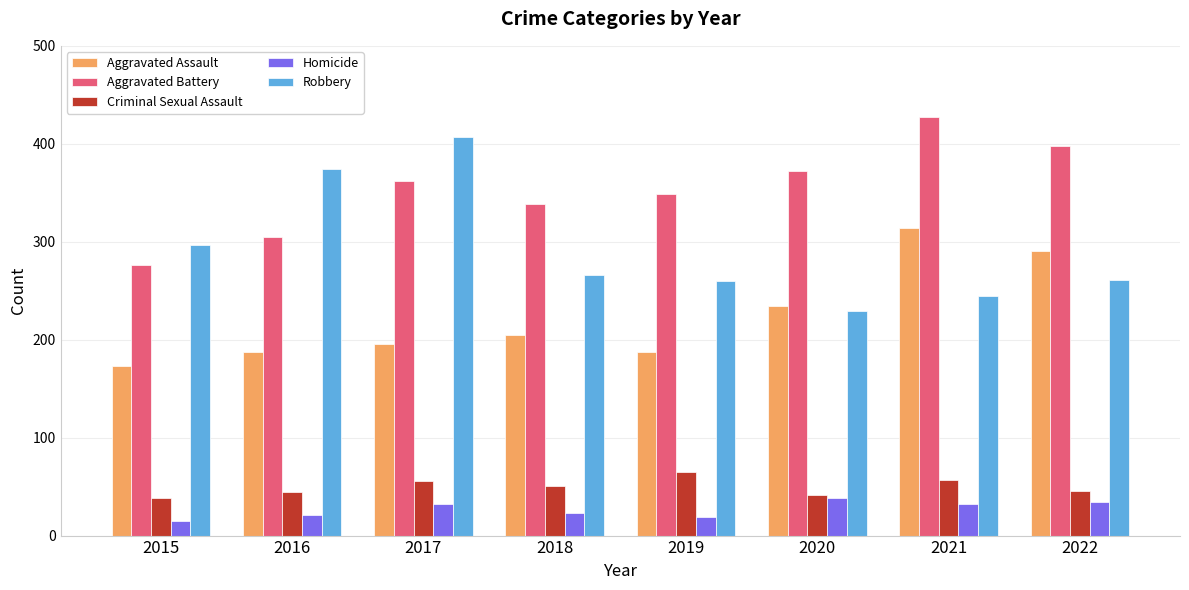

What is the maximum value shown in the chart?

427